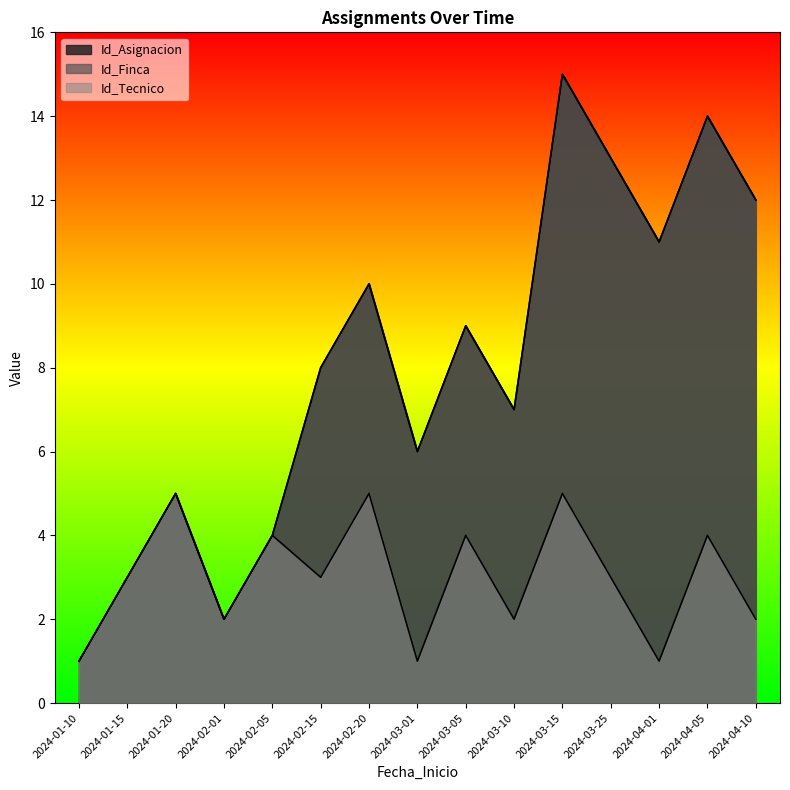

Read the Id_Tecnico value at 2024-03-15.

5